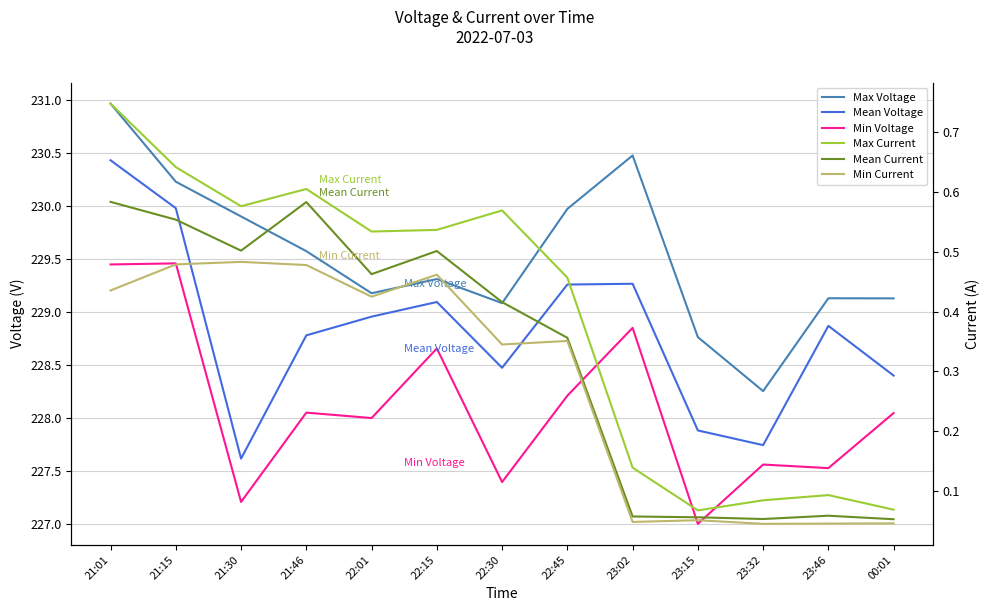

What are all the series names shown in the legend?

Max Voltage, Mean Voltage, Min Voltage, Max Current, Mean Current, Min Current